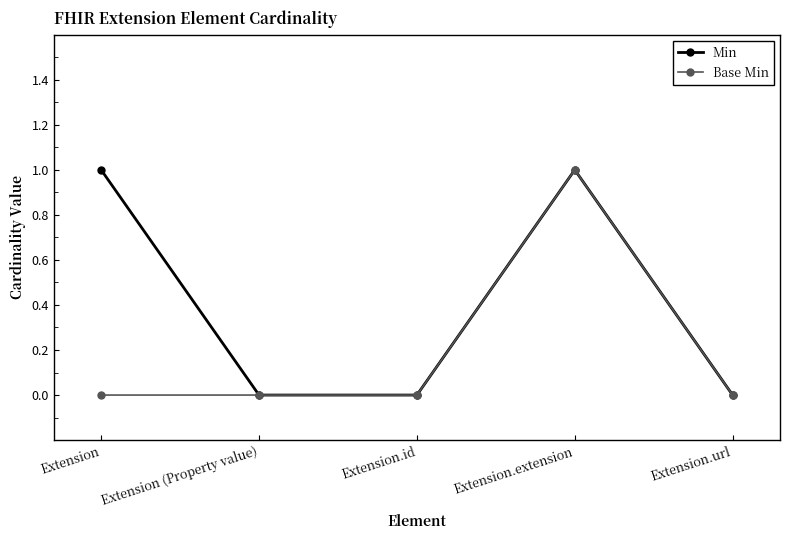

What position from the right is Extension.url?

1